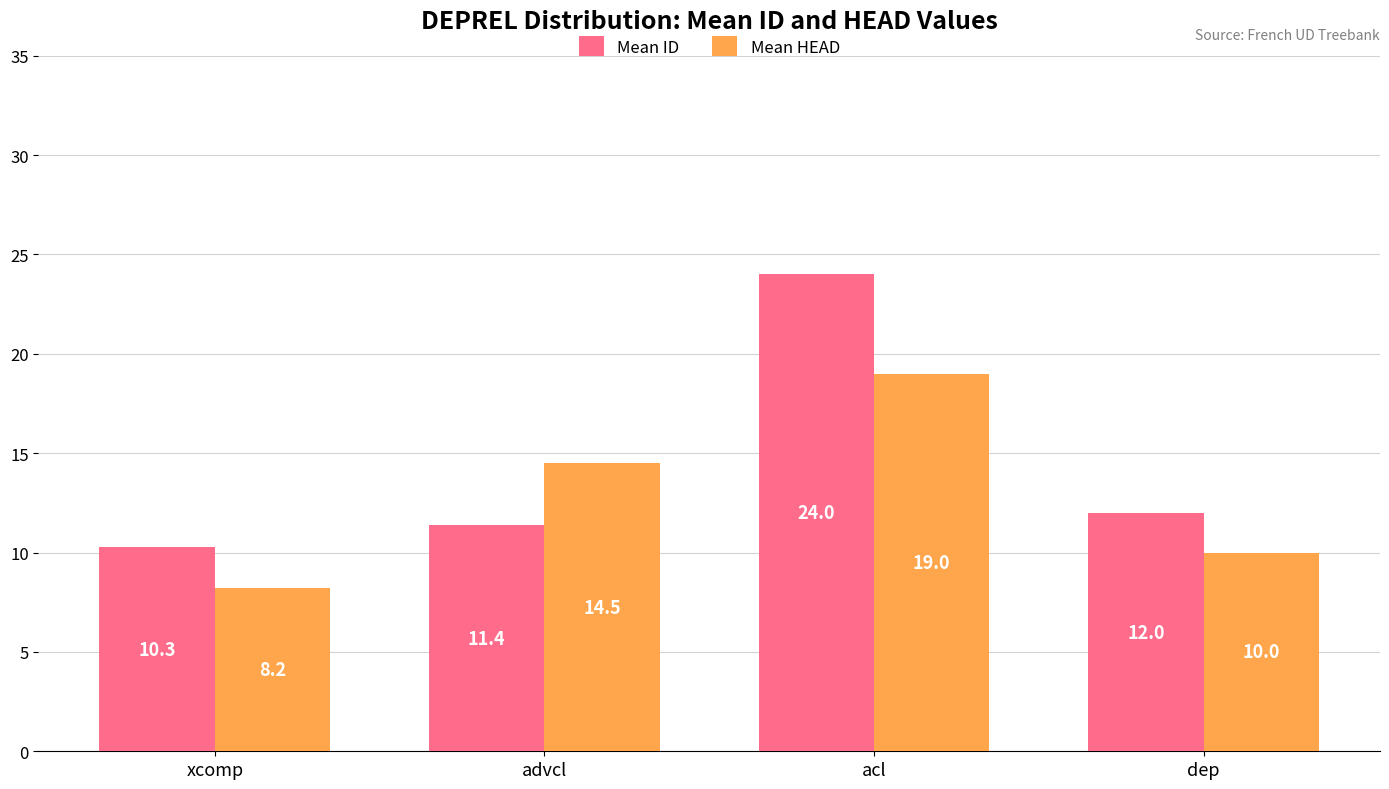

Is it true that Mean HEAD equals 11.9 at xcomp?

False